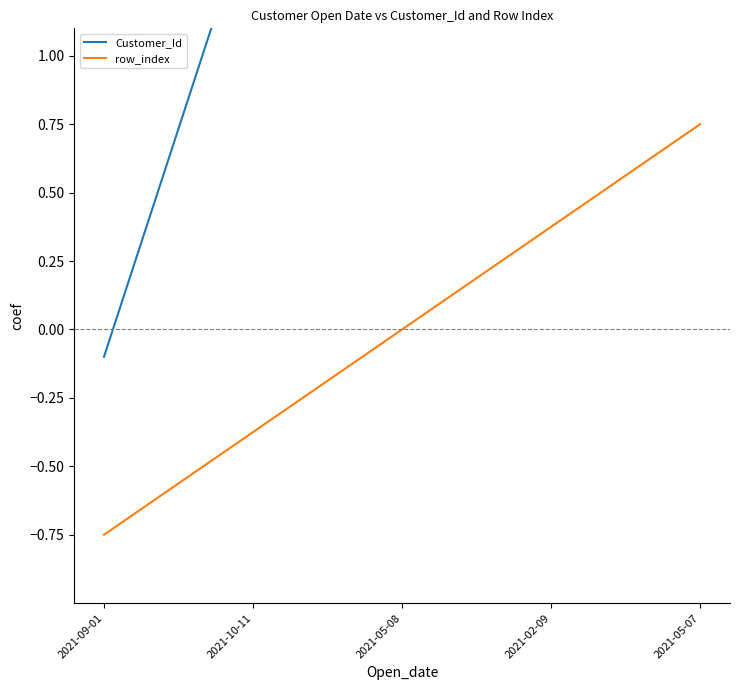

What is the spread (max minus min) of values at 2021-02-09?

1.5